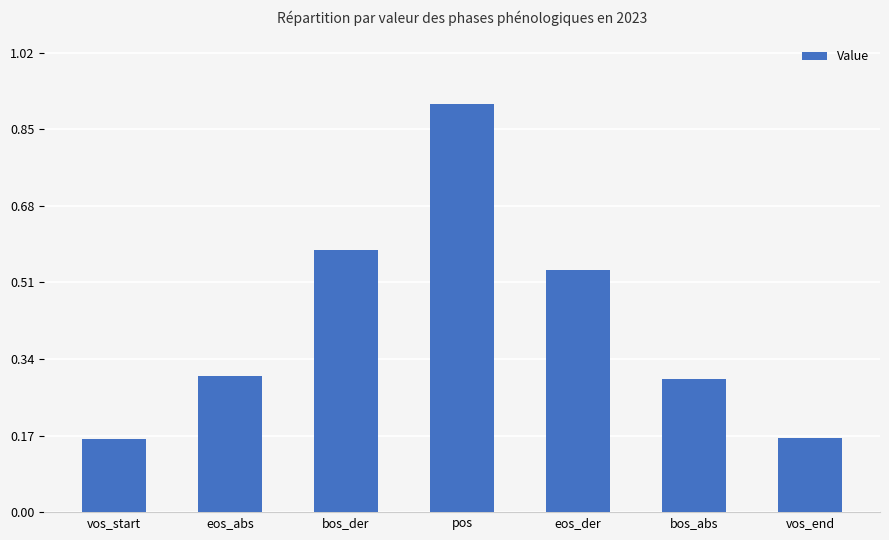

What is the approximate value at eos_abs?

0.3